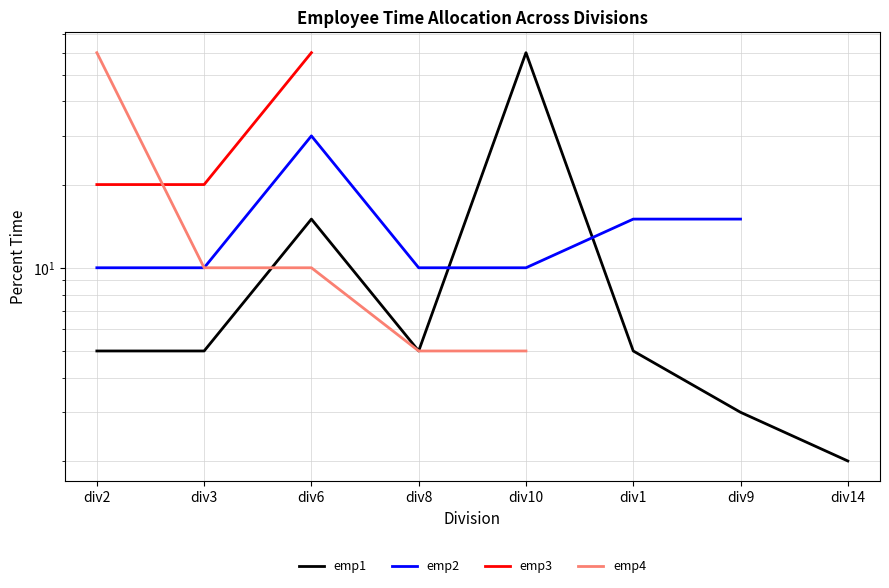

True or false: emp2 has a value of 20.9 at div9.

False